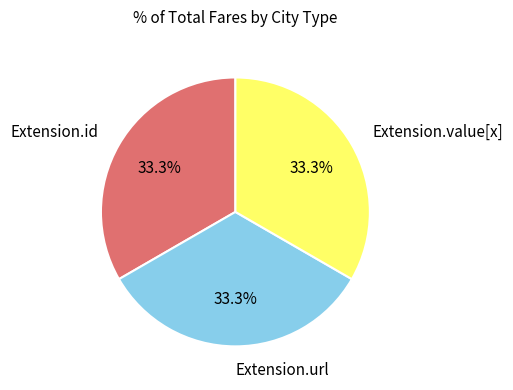

Does any single category account for the majority?

No